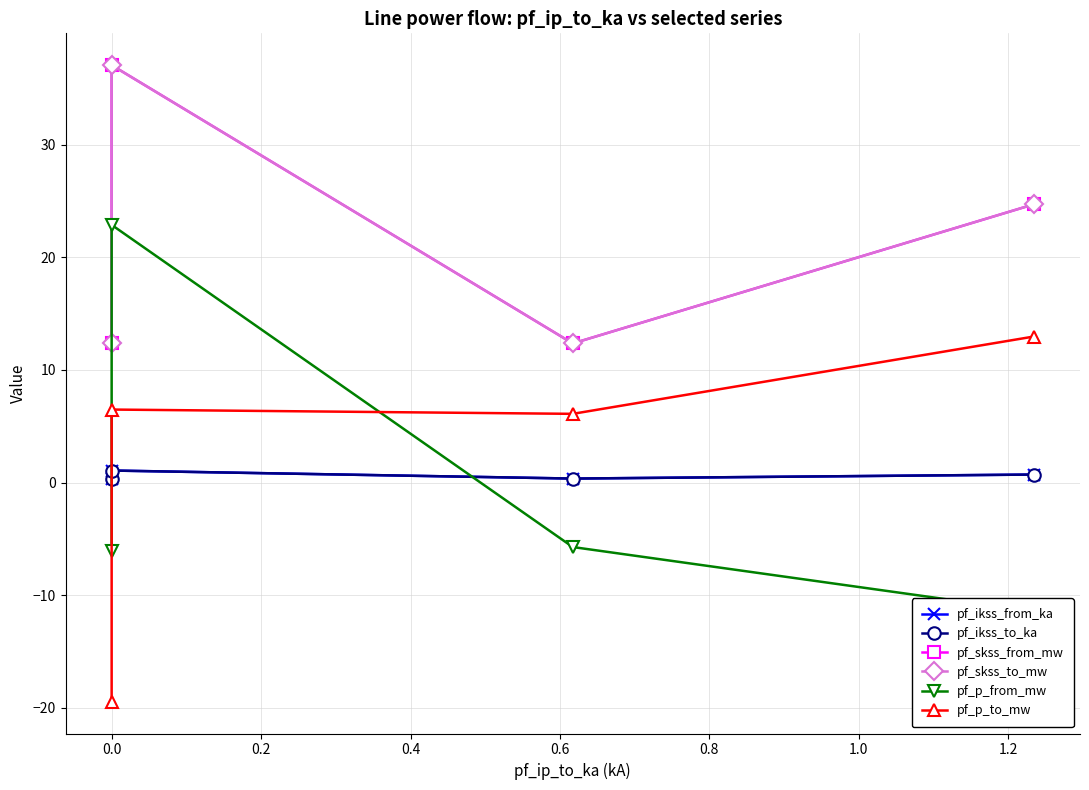

What is the sum of all pf_skss_from_mw values?

86.5